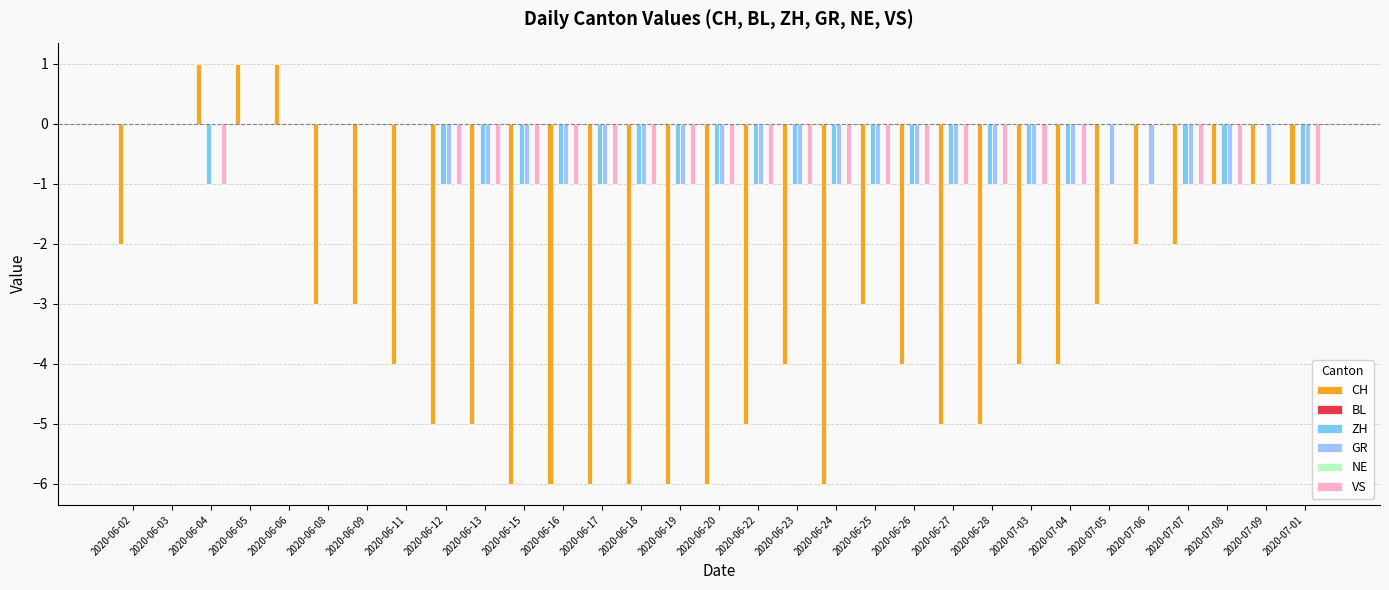

What is the sum of the VS values at 2020-06-04 and 2020-07-04?

-2